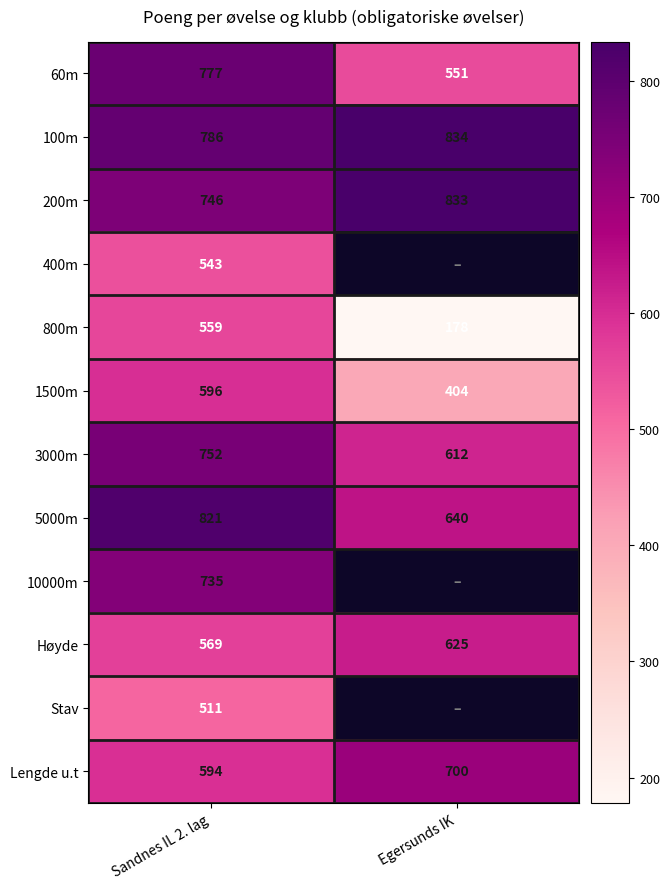

What is the sum of all 3000m values?

1364